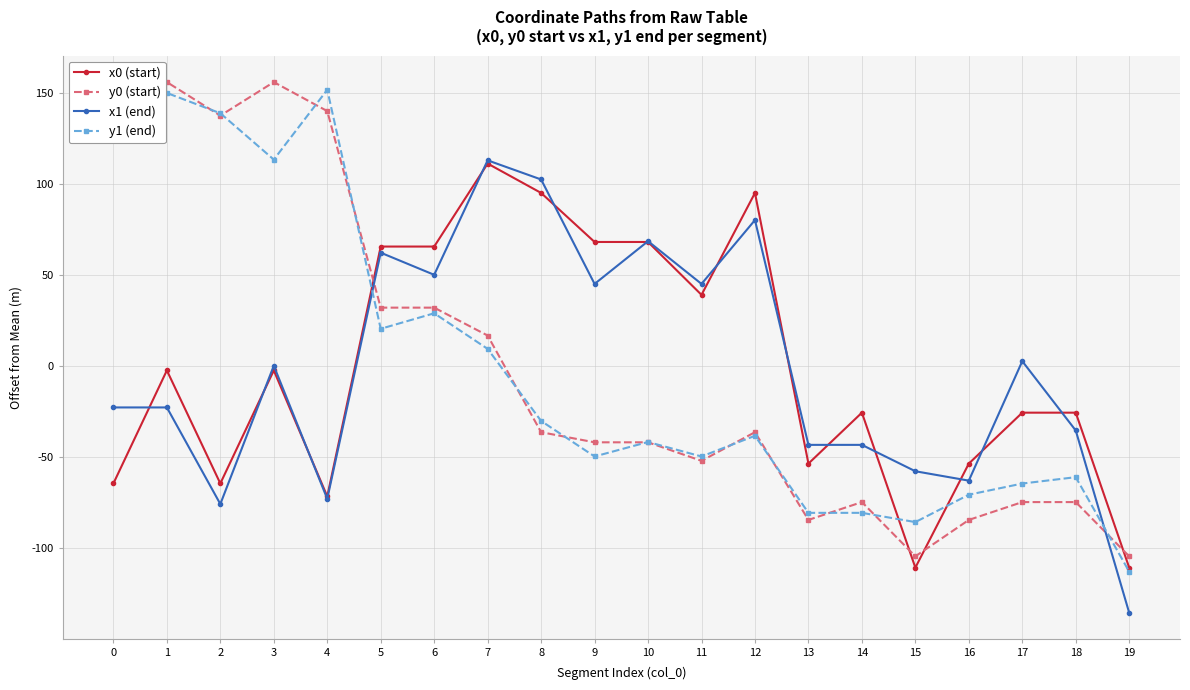

What is the approximate value of y0 (start) at 9?

-41.7